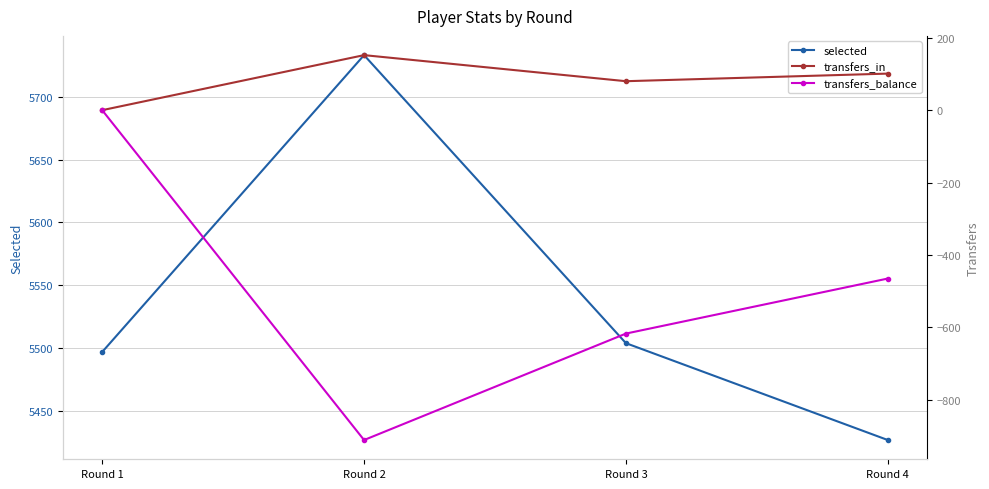

Which series changed the most between Round 2 and Round 3?

transfers_balance